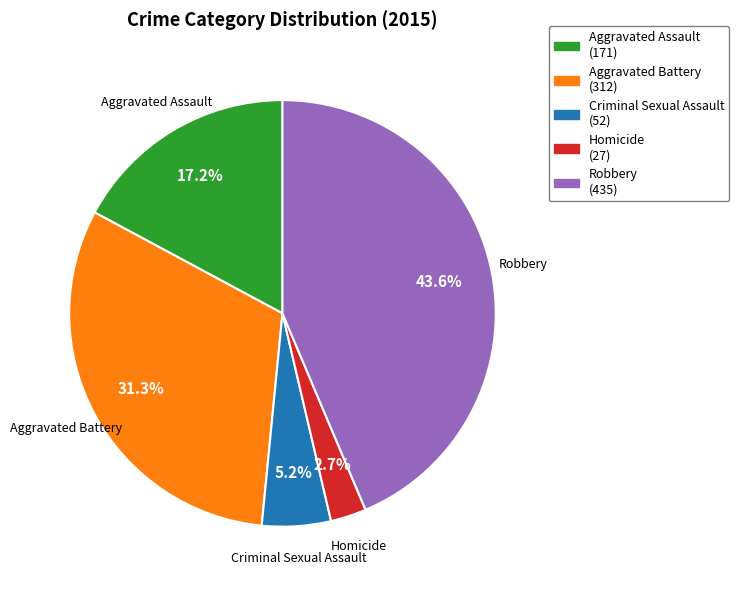

True or false: Homicide accounts for 11% of the total.

False